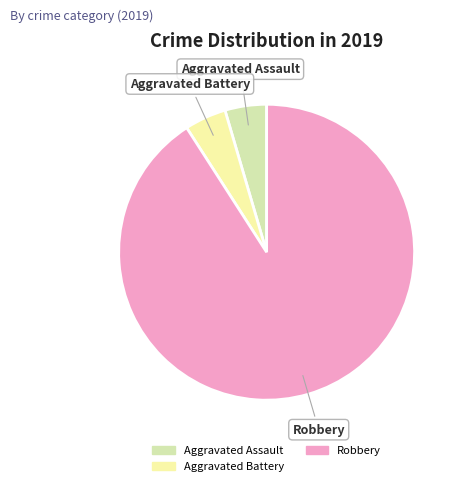

Does any single category account for the majority?

Yes